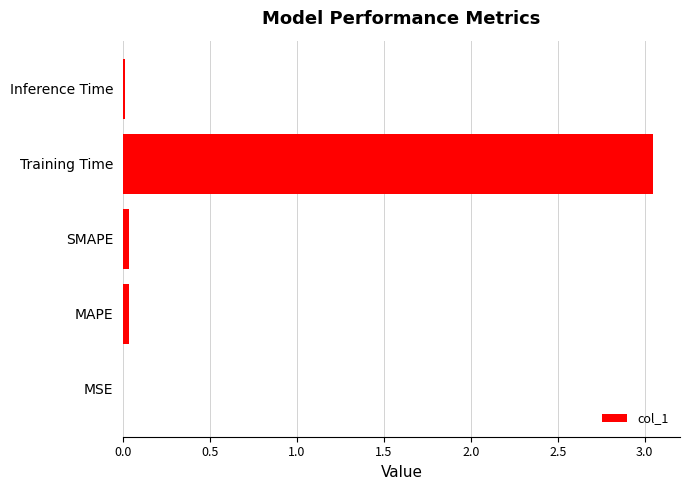

Are the bars horizontal?

Yes